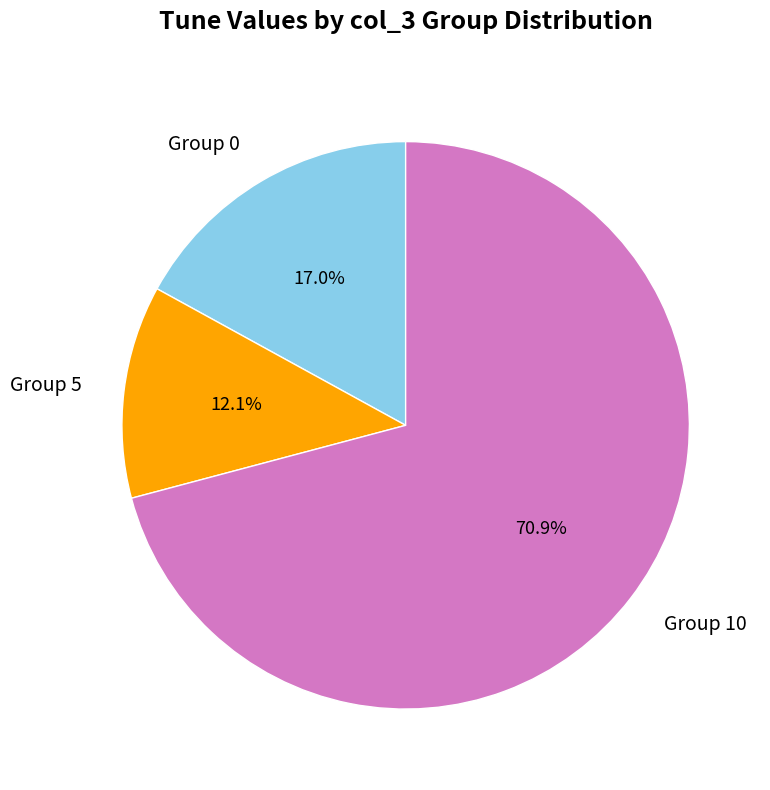

Count the number of slices in the pie.

3